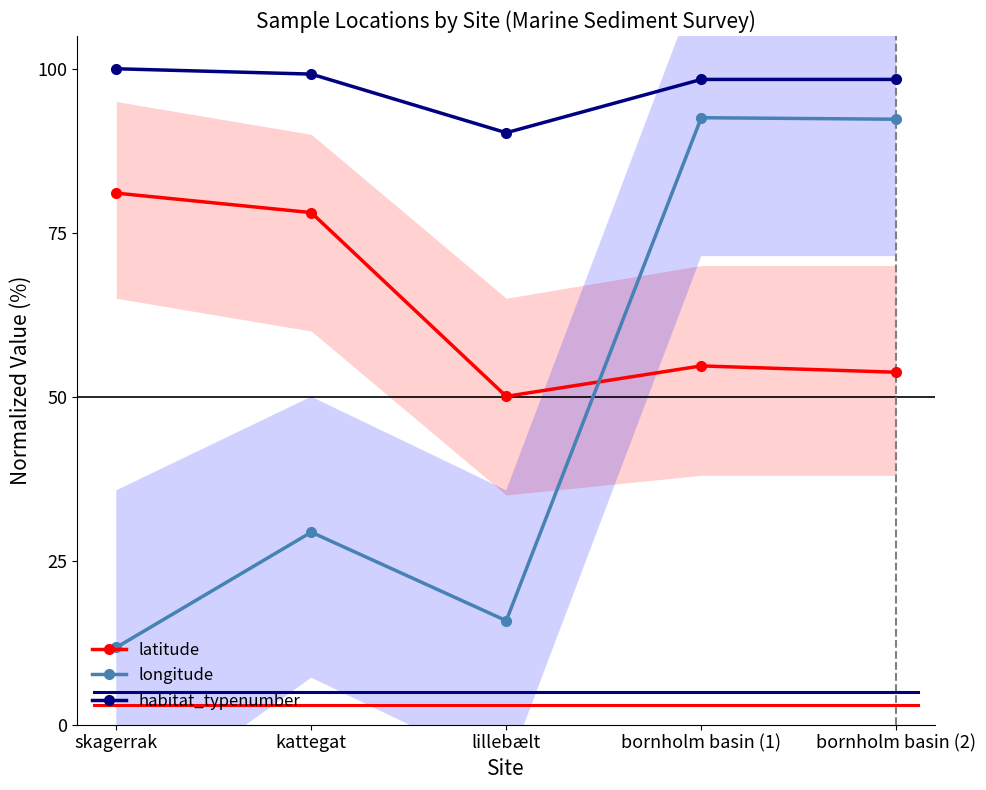

List the series in order of their overall mean, lowest first.

longitude, latitude, habitat_typenumber